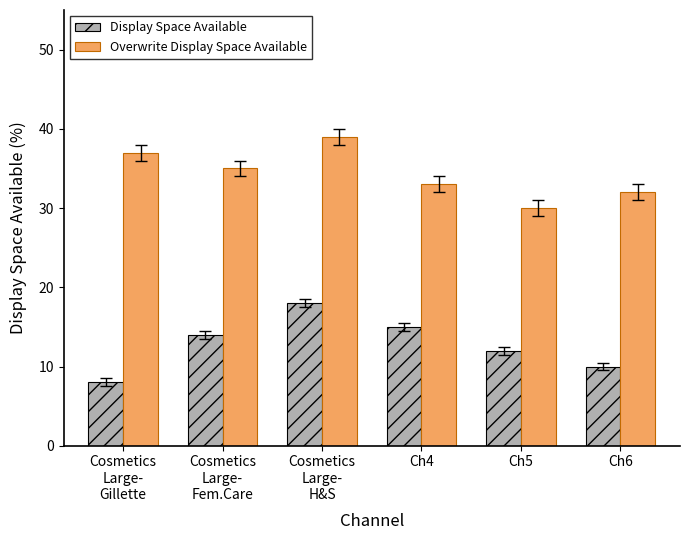

Reading left to right, what are all the values shown in this chart?

Display Space Available: 8	14	18	15	12	10
Overwrite Display Space Available: 37	35	39	33	30	32